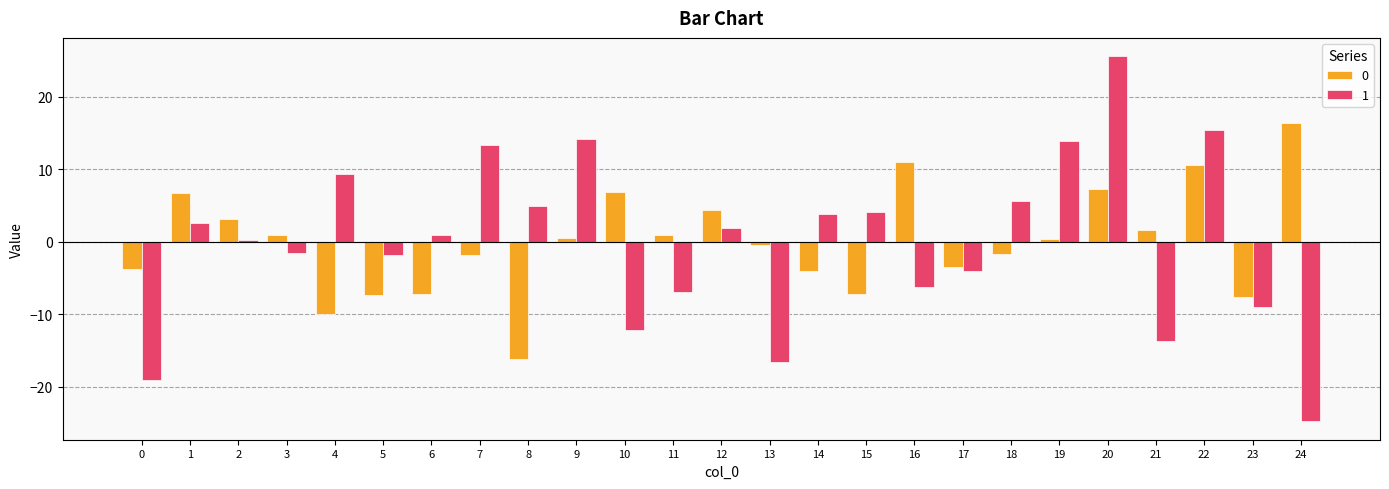

At 10, list the series in order from smallest to largest.

1, 0